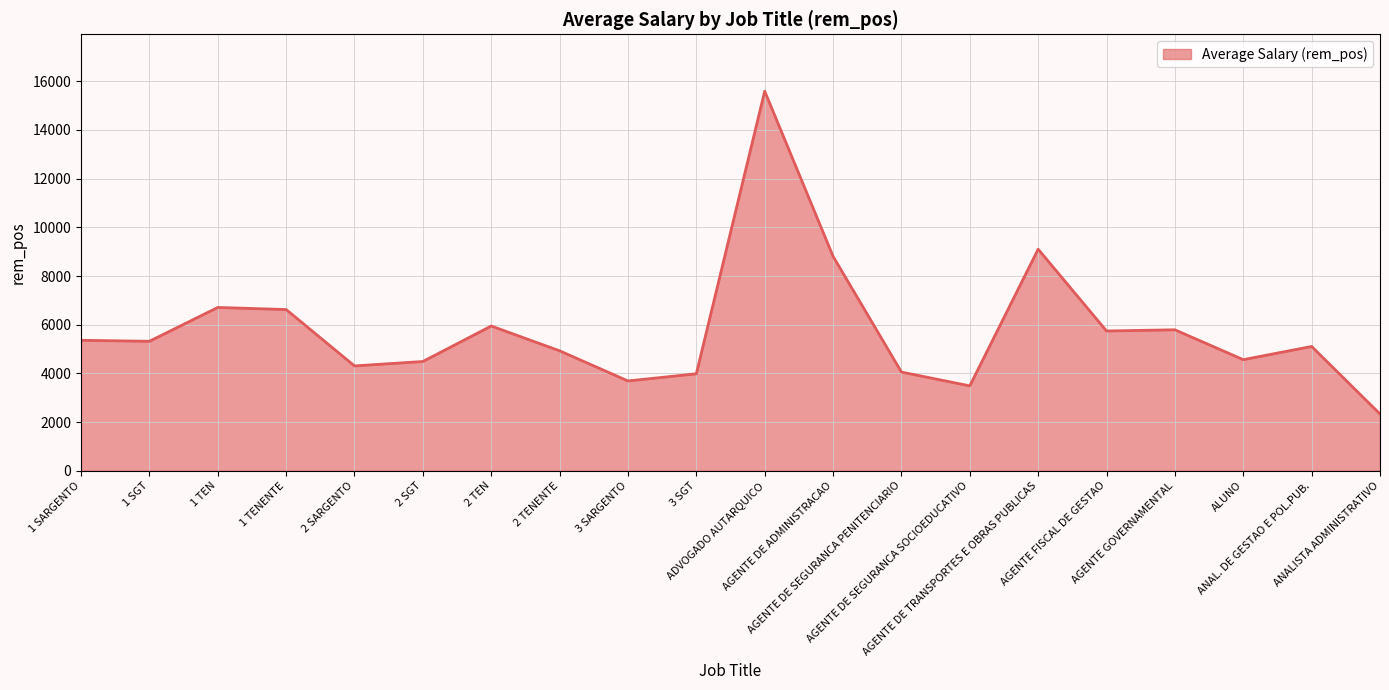

What is the sum of all values?

115940.6